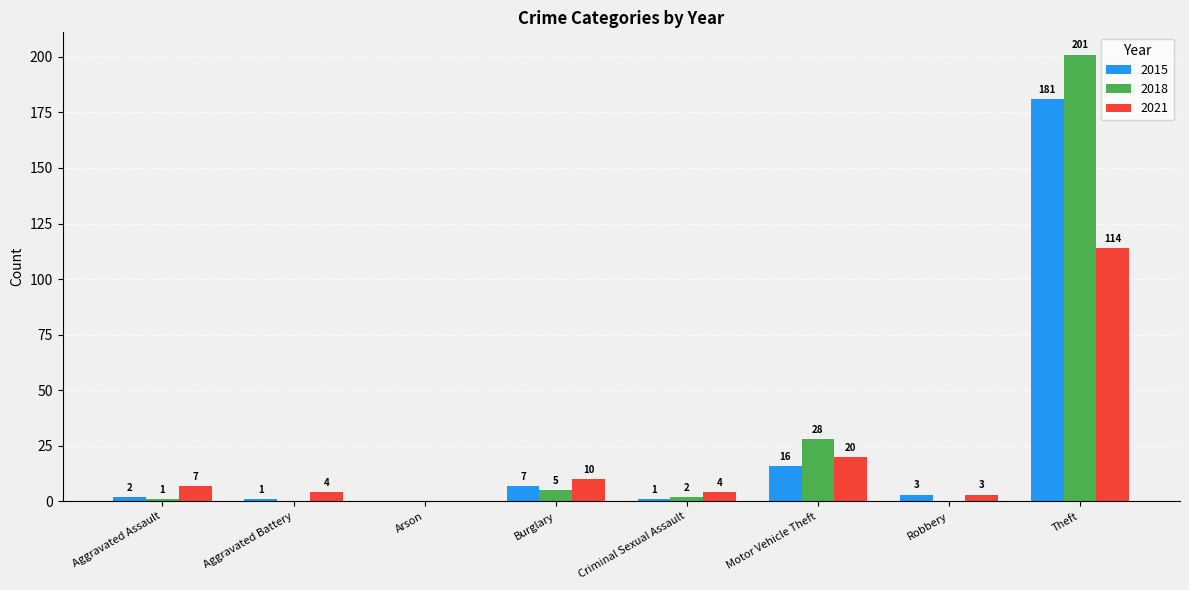

What is the sum of all 2018 values?

237